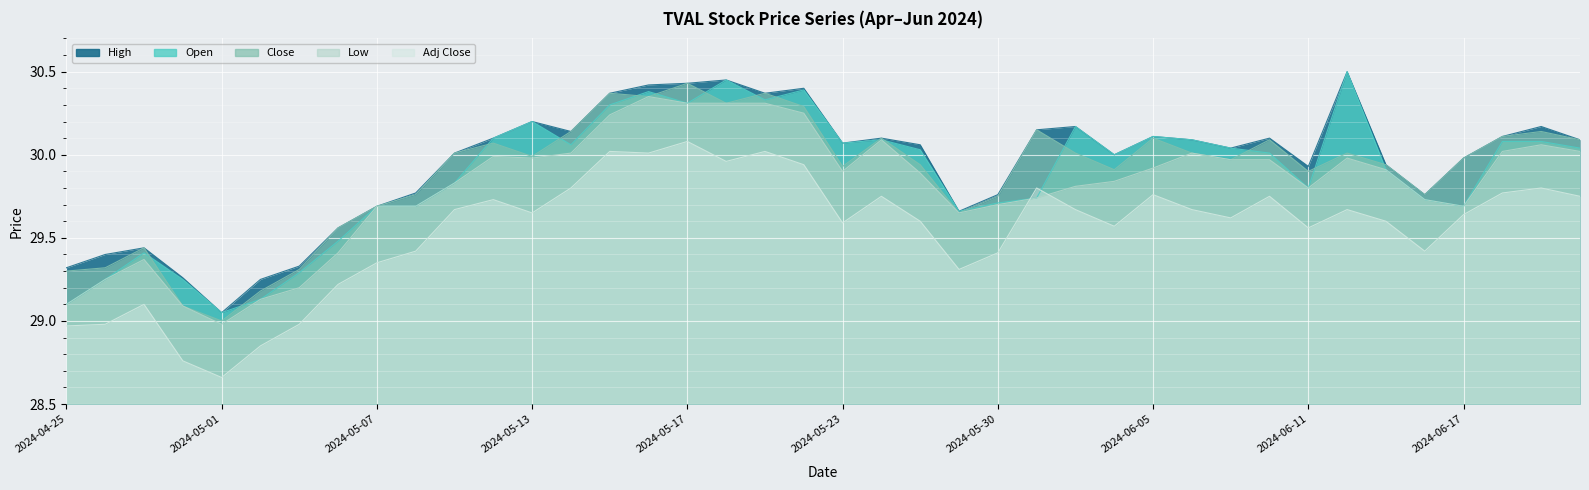

True or false: Low and High cross at least once.

False